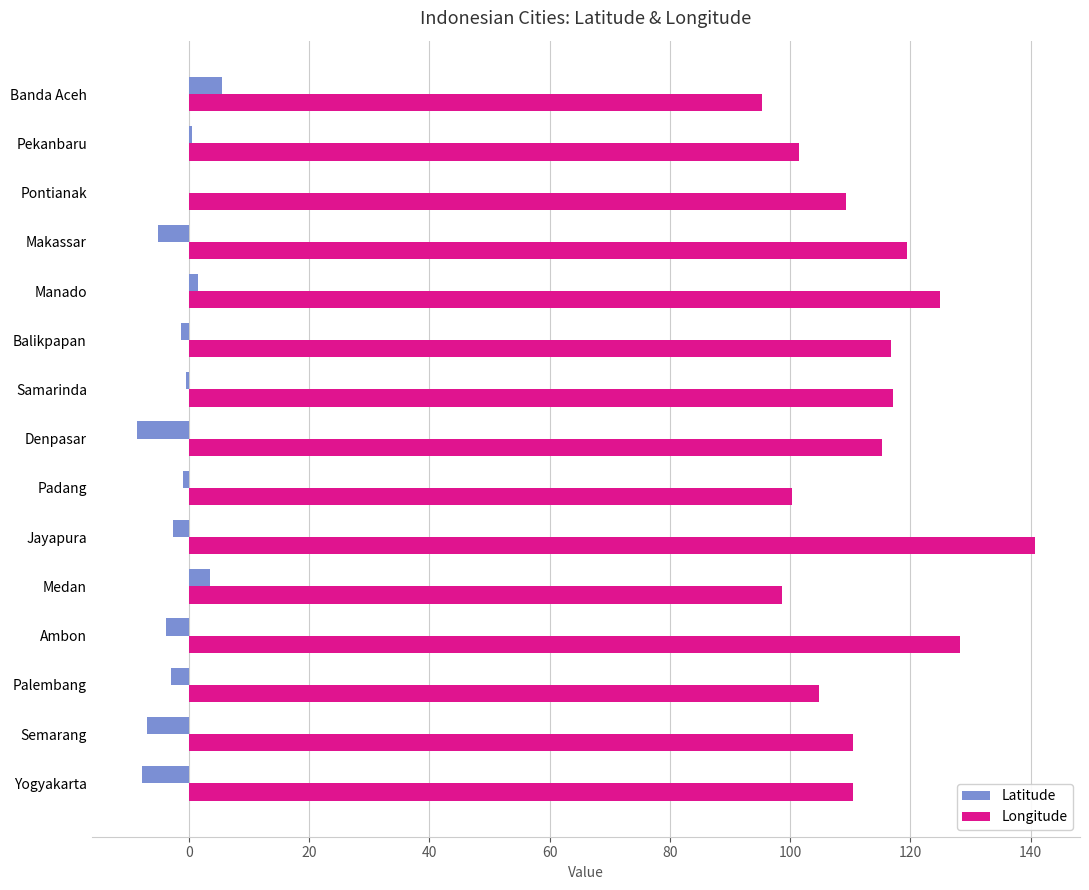

What is the greatest value displayed?

140.7